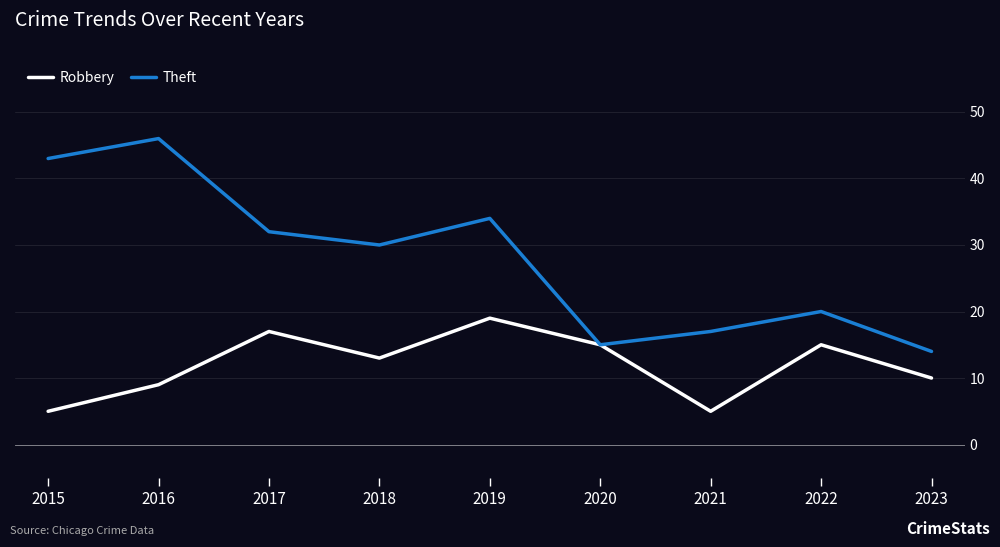

What is the smallest value displayed?

5